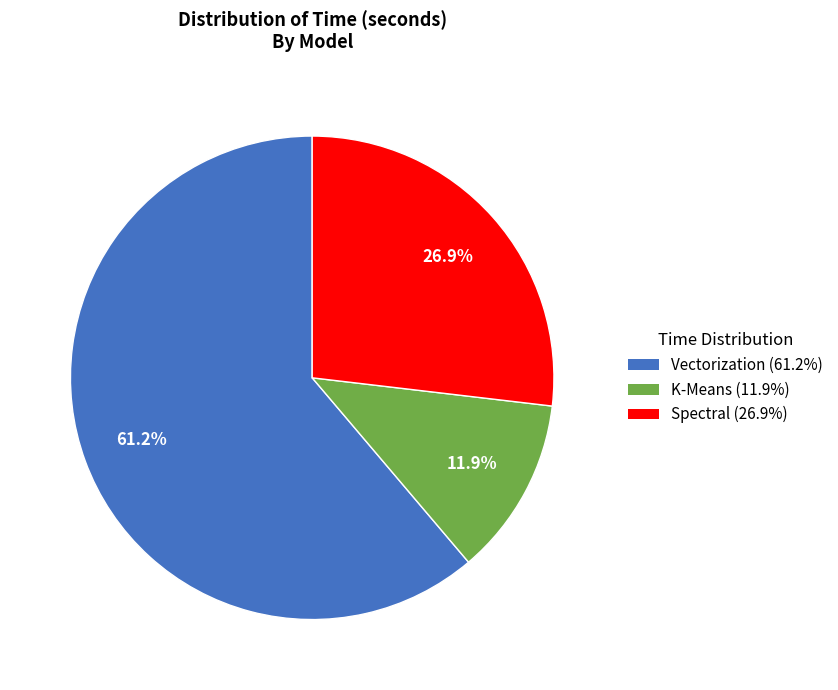

Rank the categories by value from lowest to highest.

K-Means, Spectral, Vectorization